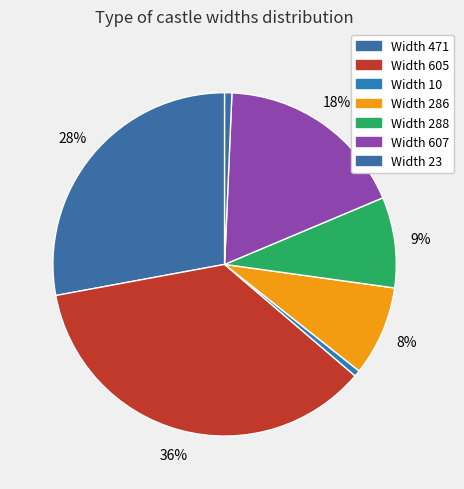

How many slices are in this pie chart?

7